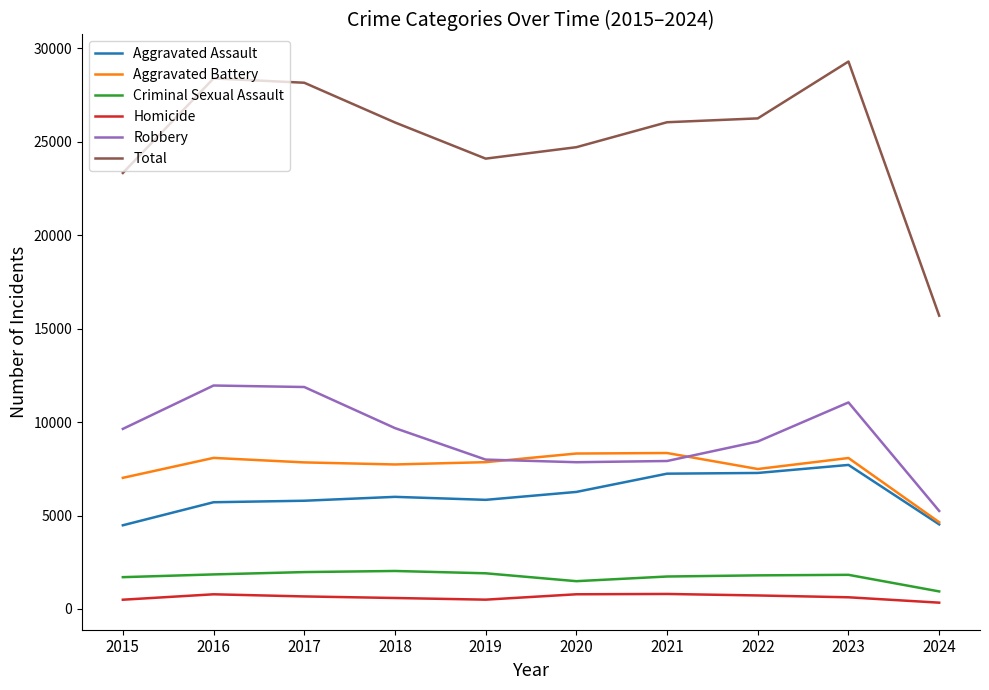

Is the value of Total at 2019 greater than the value of Criminal Sexual Assault at 2020?

Yes